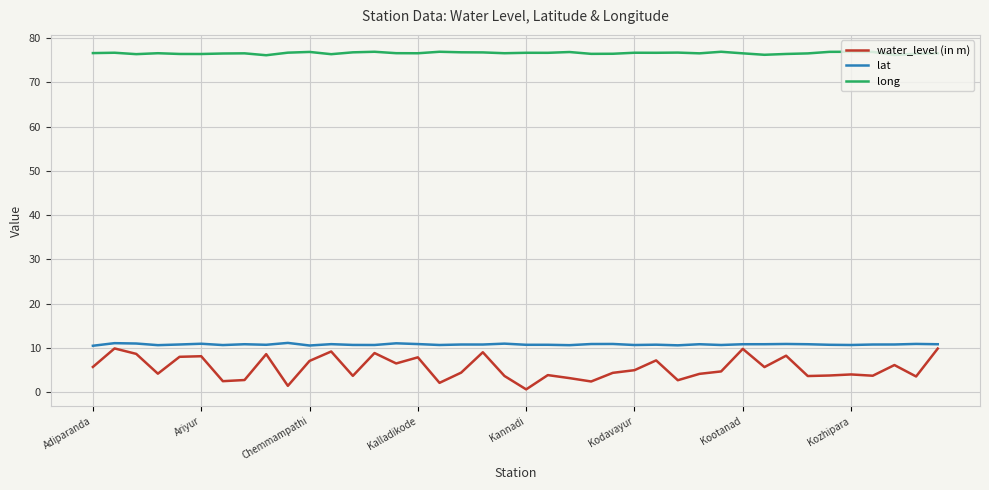

What is the highest value of the long series?

76.9